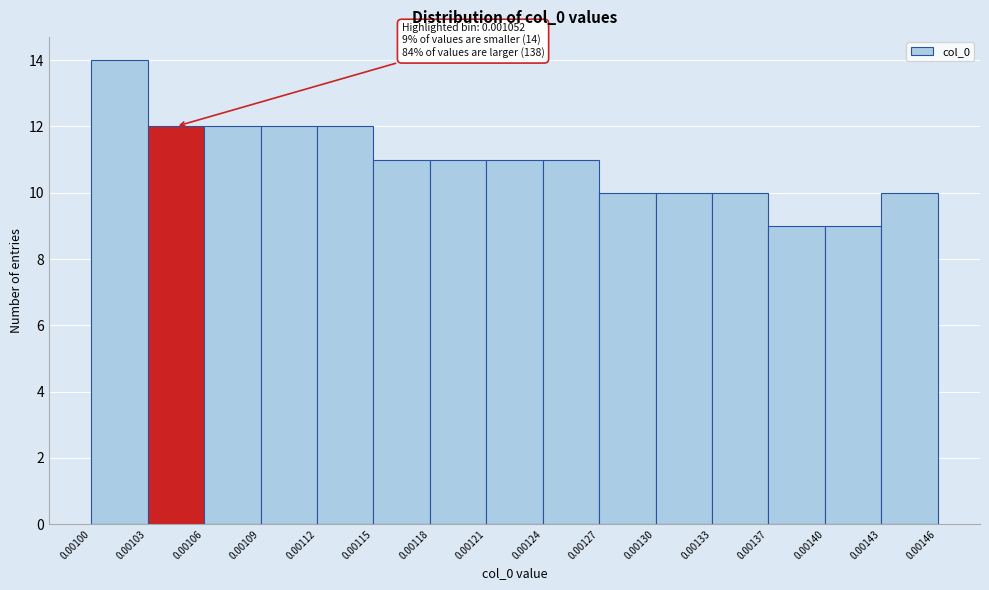

Which range on the x-axis has the tallest bar?

0.00100 to 0.00103